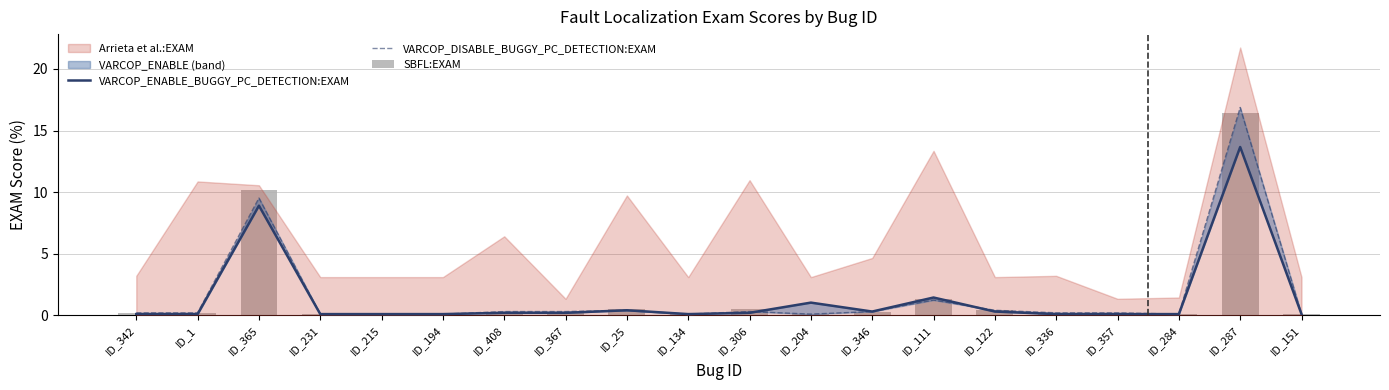

What is the sum of all VARCOP_ENABLE_BUGGY_PC_DETECTION:EXAM values?

27.7